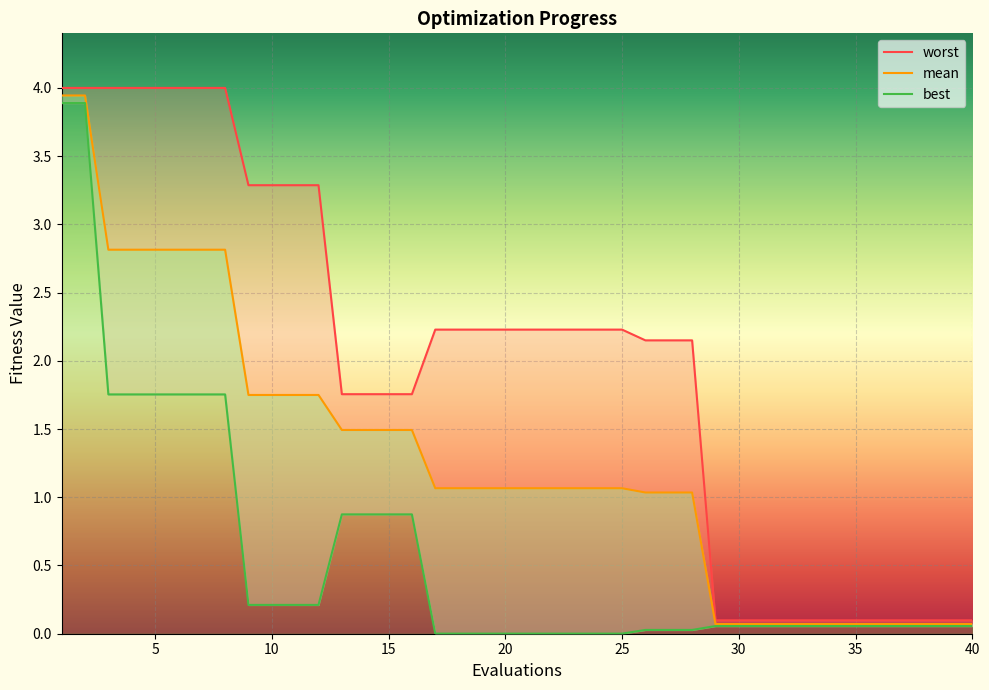

Which series has the largest total across all categories?

worst